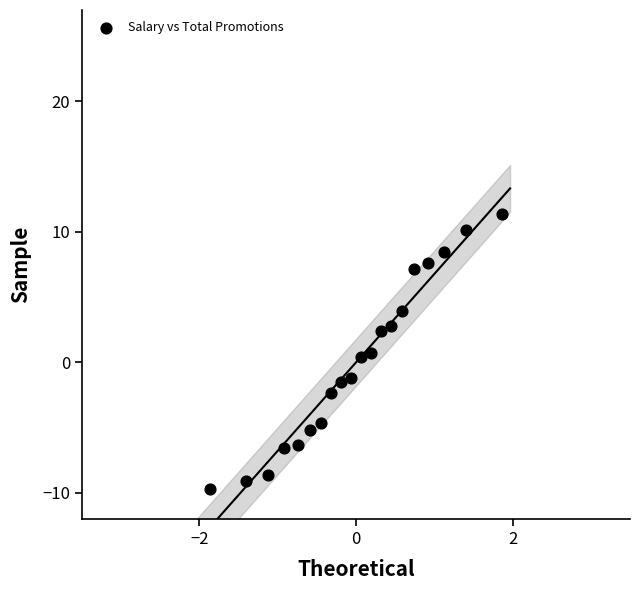

What is the range of X values (max minus min)?

3.7